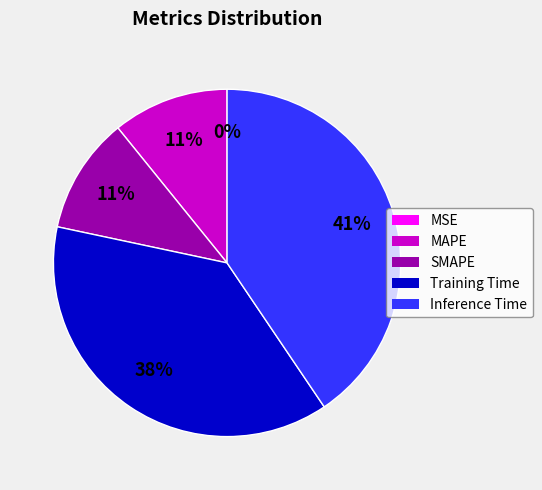

Between Inference Time and Training Time, which is larger?

Inference Time